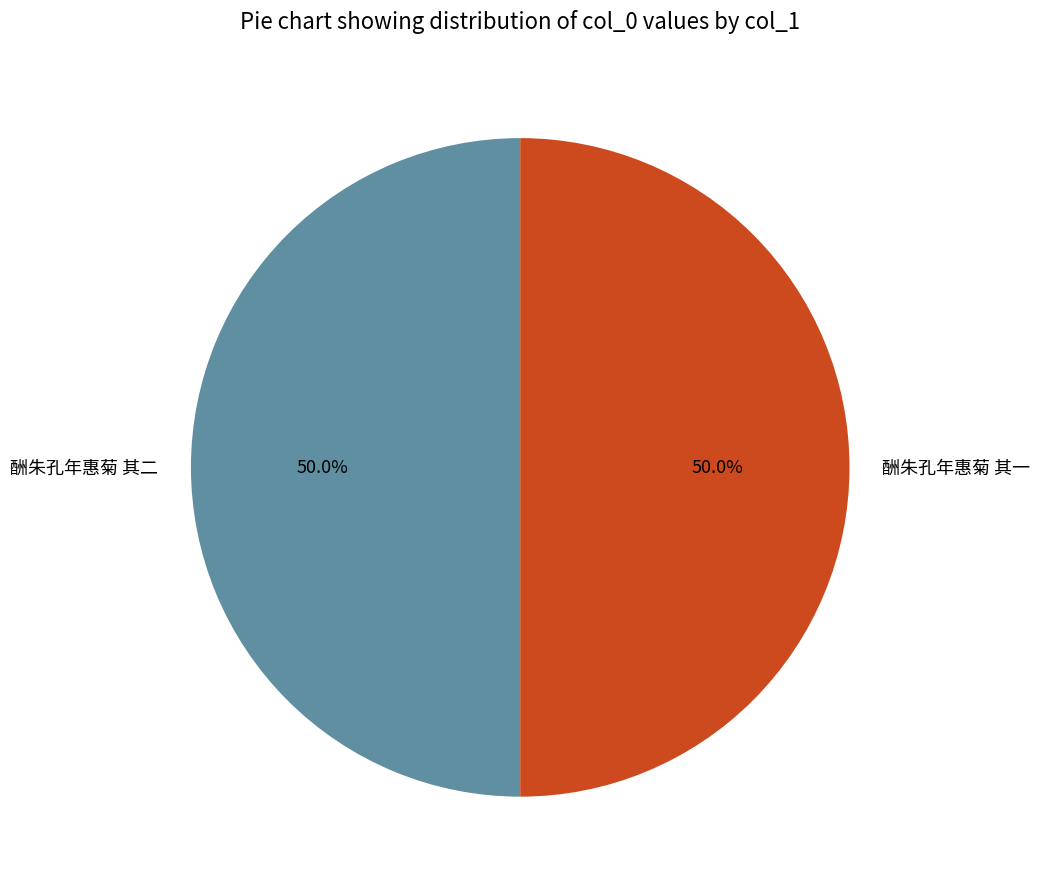

What is the ratio of the value at 酬朱孔年惠菊 其二 to the value at 酬朱孔年惠菊 其一?

1.0